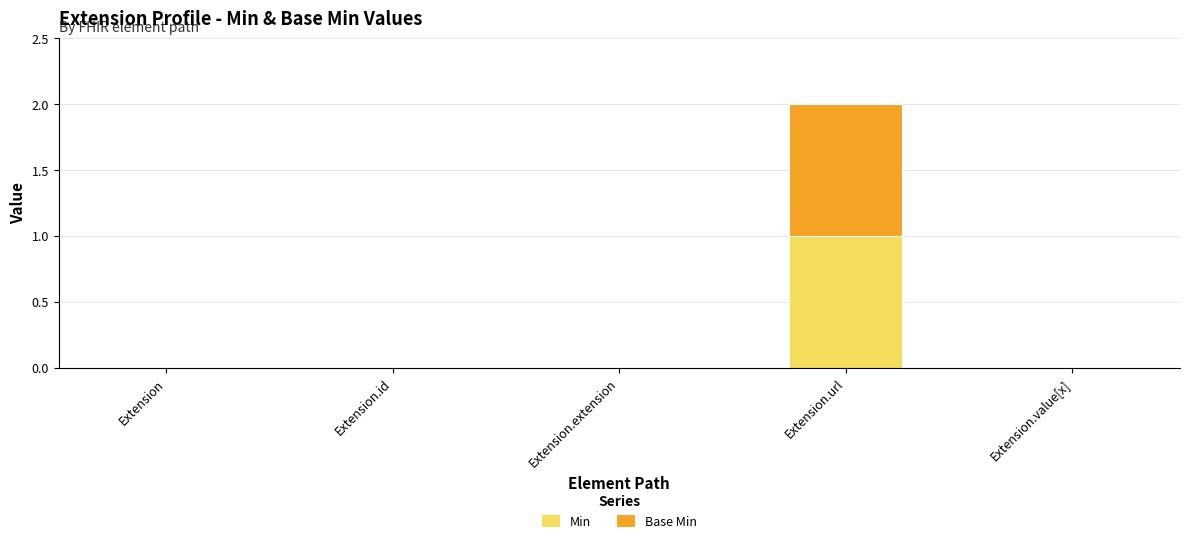

True or false: Min has a value of 1 at Extension.url.

True